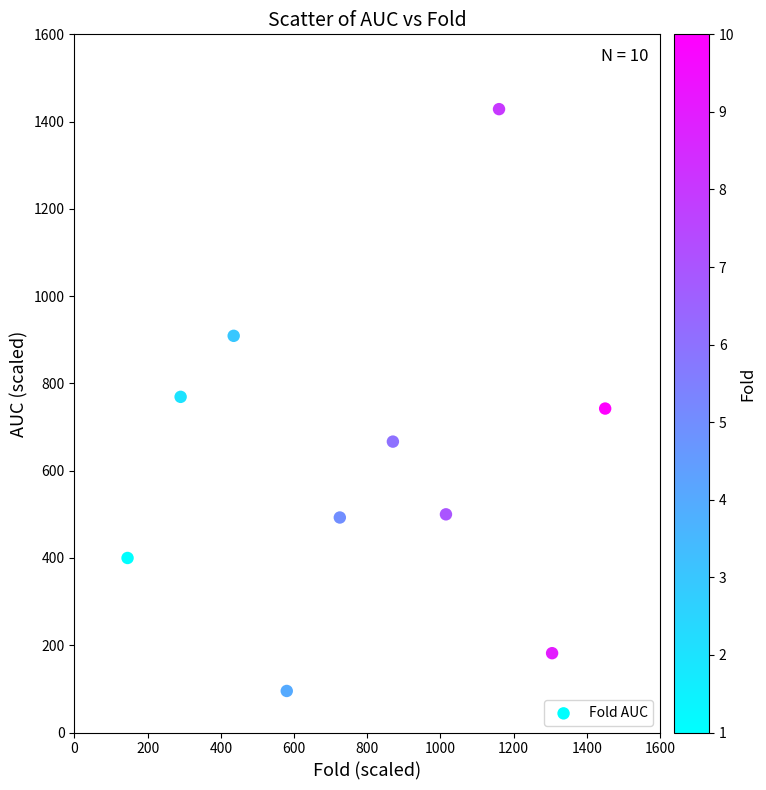

What is the average Y value?

618.6